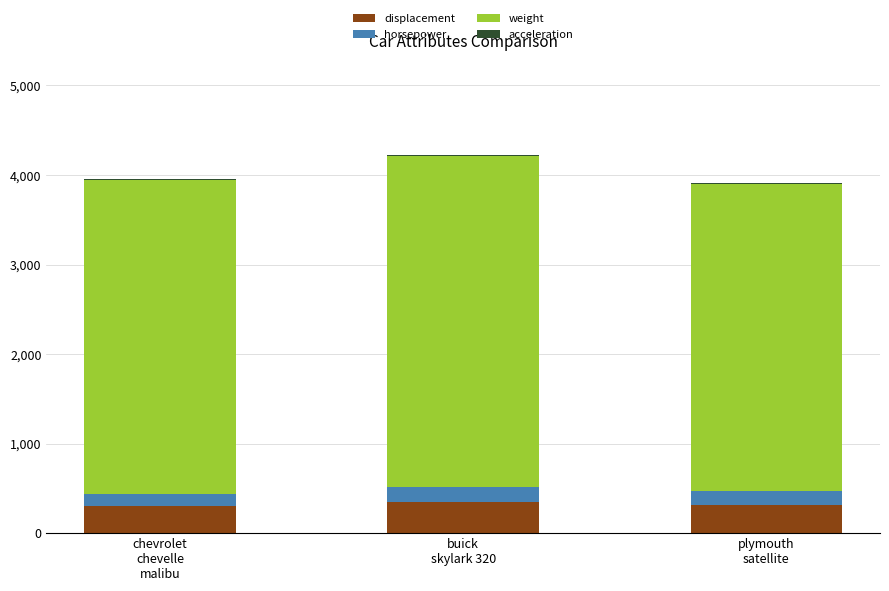

The value of displacement at buick
skylark 320 is 350.0. True or false?

True